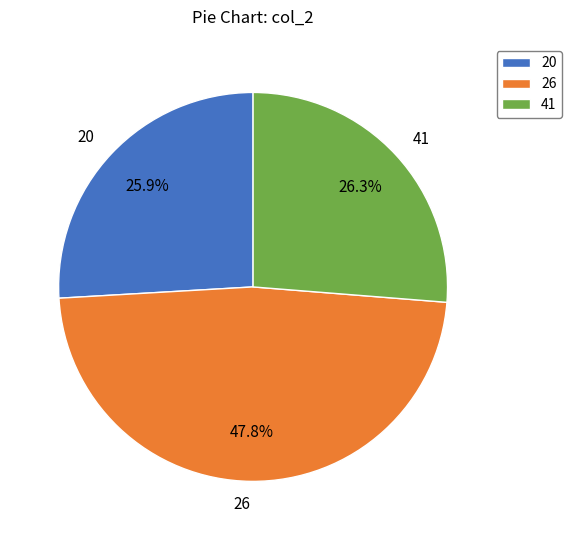

To the nearest percent, what portion does 41 represent?

26%